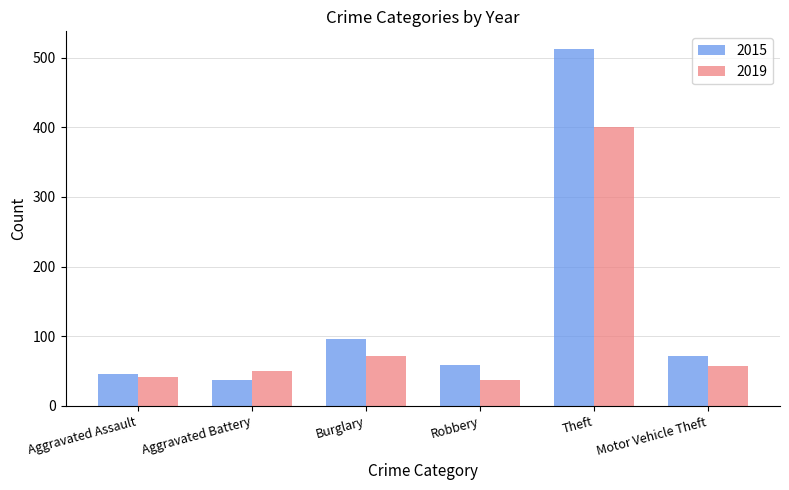

Reading left to right, list all the values displayed in this chart.

2015: 46	37	96	59	512	72
2019: 42	50	71	37	400	58